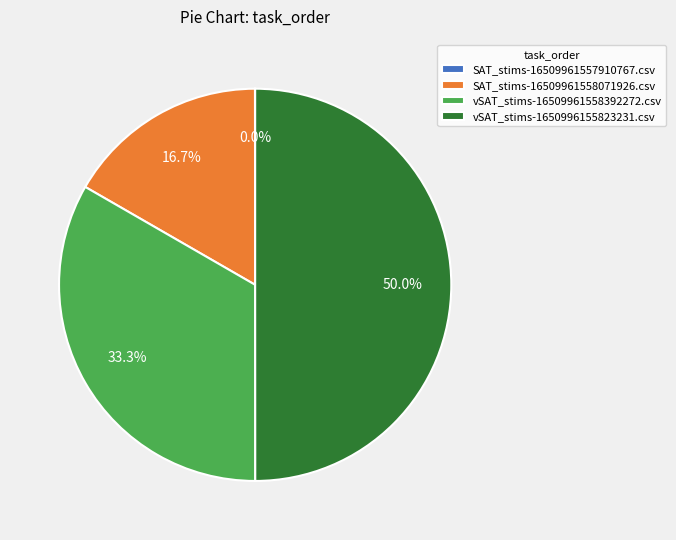

What is the total percentage of SAT_stims-16509961558071926.csv and vSAT_stims-1650996155823231.csv?

66.7%